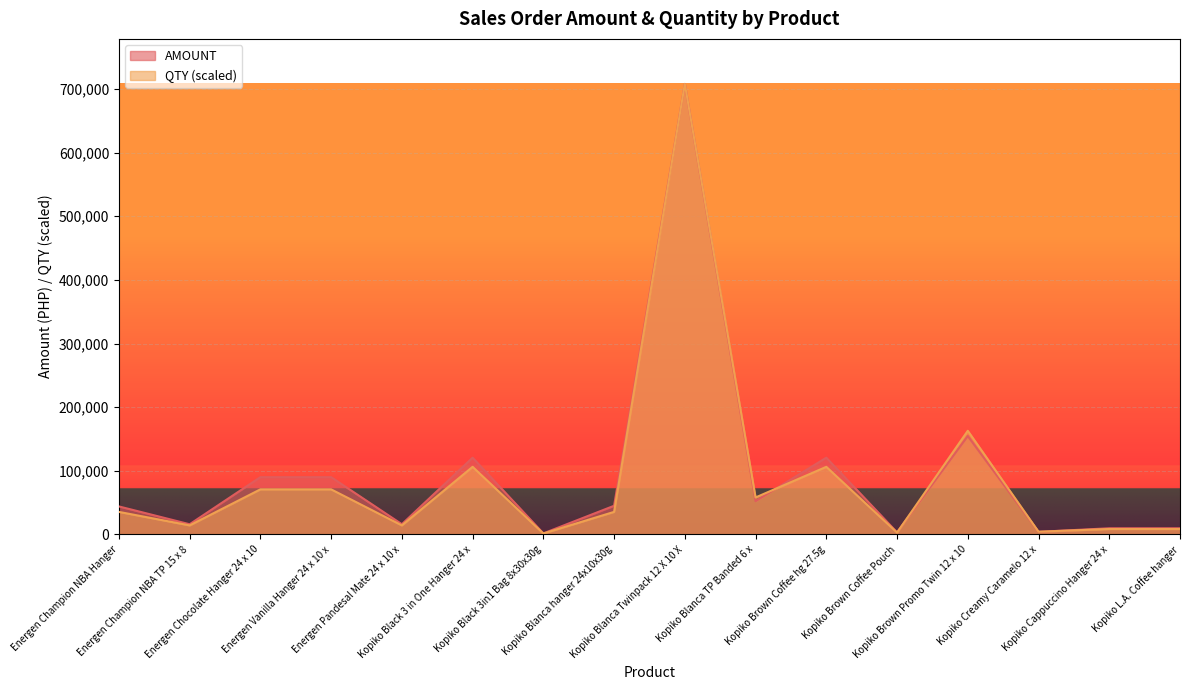

Which has a higher value, Kopiko Black 3 in One Hanger 24 x or Kopiko Creamy Caramelo 12 x?

Kopiko Black 3 in One Hanger 24 x